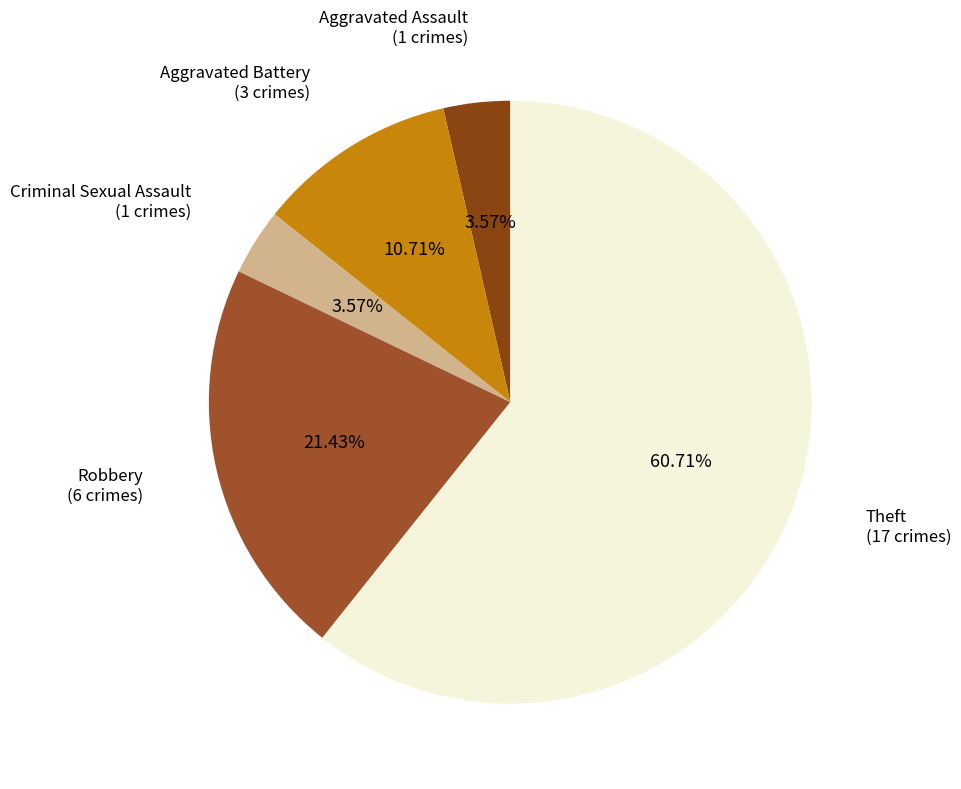

Count the number of slices in the pie.

5